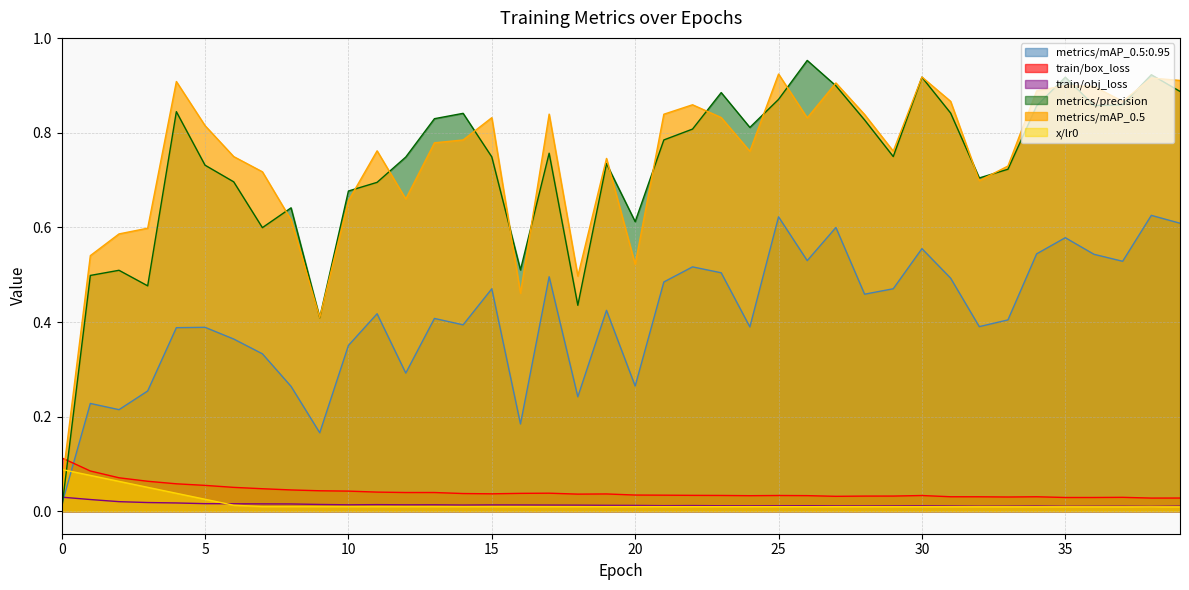

What are all the series names shown in the legend?

metrics/mAP_0.5:0.95, train/box_loss, train/obj_loss, metrics/precision, metrics/mAP_0.5, x/lr0